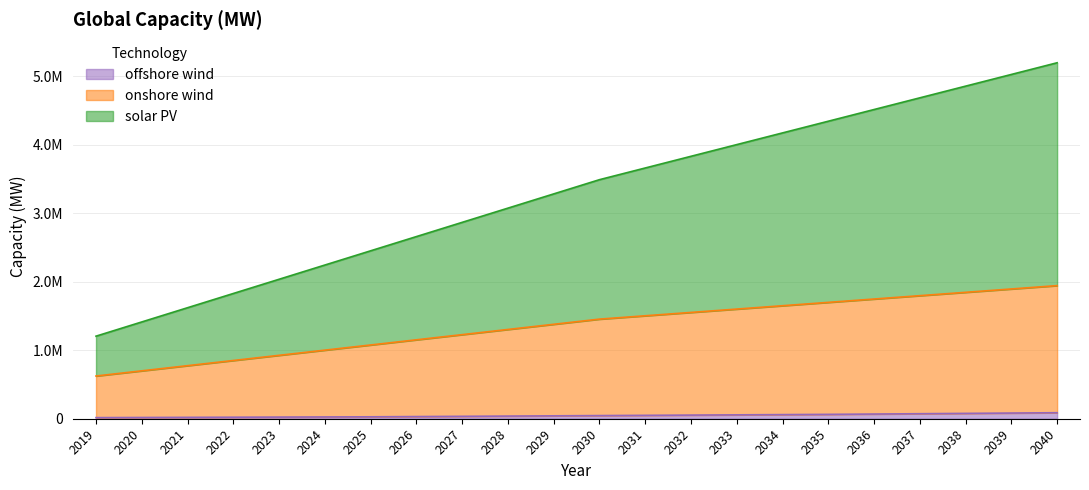

What is the average value of the offshore wind series?

46494